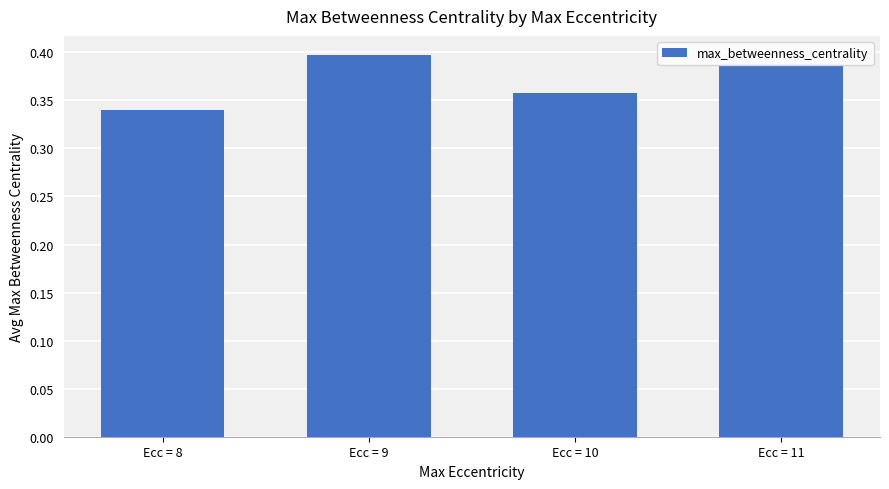

Count the number of data series in this chart.

1